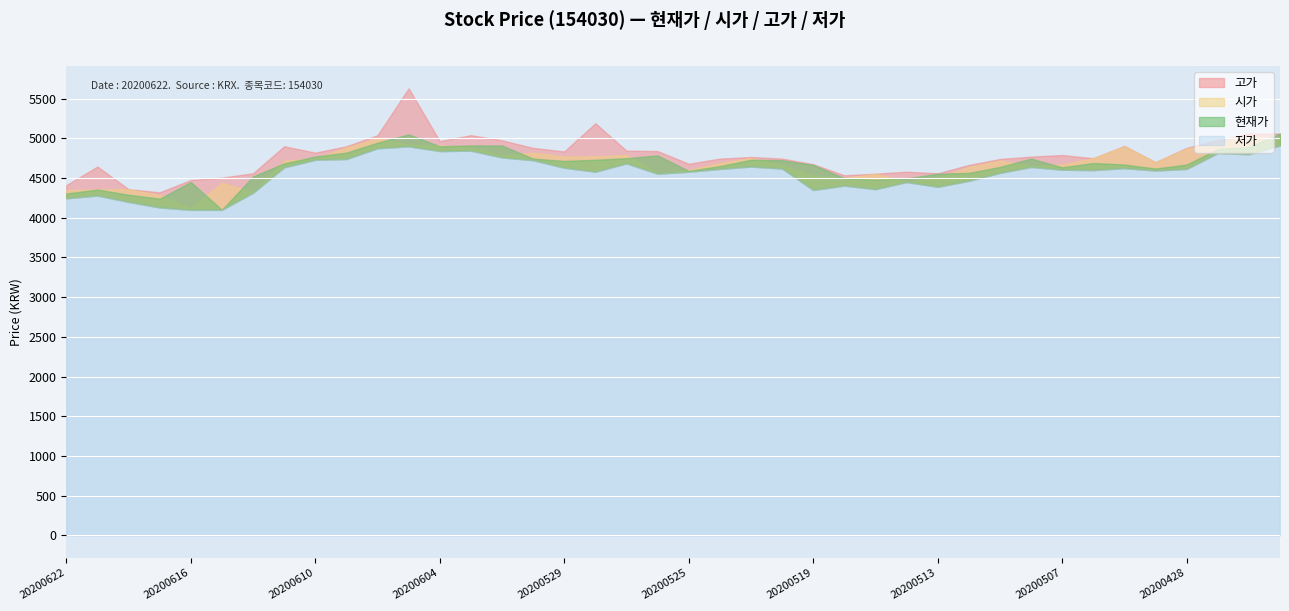

Reading left to right, what are all the values shown in this chart?

현재가: 20200622=4305	20200619=4355	20200618=4290	20200617=4240	20200616=4450	20200615=4100	20200612=4520	20200611=4685	20200610=4770	20200609=4820	20200608=4945	20200605=5050	20200604=4900	20200603=4910	20200602=4910	20200601=4745	20200529=4715	20200528=4730	20200527=4750	20200526=4785	20200525=4590	20200522=4650	20200521=4730	20200520=4725	20200519=4665	20200518=4500	20200515=4480	20200514=4495	20200513=4555	20200512=4565	20200511=4640	20200508=4745	20200507=4635	20200506=4690	20200504=4670	20200429=4620	20200428=4670	20200427=4865	20200424=4890	20200423=5060
시가: 20200622=4350	20200619=4355	20200618=4360	20200617=4285	20200616=4120	20200615=4440	20200612=4320	20200611=4720	20200610=4745	20200609=4885	20200608=5000	20200605=4920	20200604=4910	20200603=4885	20200602=4780	20200601=4820	20200529=4770	20200528=4775	20200527=4790	20200526=4560	20200525=4600	20200522=4690	20200521=4750	20200520=4665	20200519=4525	20200518=4500	20200515=4555	20200514=4450	20200513=4500	20200512=4640	20200511=4720	20200508=4650	20200507=4670	20200506=4750	20200504=4900	20200429=4700	20200428=4870	20200427=4935	20200424=5030	20200423=4990
고가: 20200622=4410	20200619=4645	20200618=4360	20200617=4320	20200616=4475	20200615=4505	20200612=4560	20200611=4900	20200610=4820	20200609=4900	20200608=5040	20200605=5630	20200604=4965	20200603=5040	20200602=4975	20200601=4880	20200529=4835	20200528=5190	20200527=4845	20200526=4840	20200525=4680	20200522=4745	20200521=4765	20200520=4745	20200519=4675	20200518=4535	20200515=4555	20200514=4580	20200513=4560	20200512=4665	20200511=4740	20200508=4770	20200507=4790	20200506=4750	20200504=4905	20200429=4700	20200428=4880	20200427=4980	20200424=5060	20200423=5060
저가: 20200622=4245	20200619=4280	20200618=4200	20200617=4130	20200616=4100	20200615=4100	20200612=4315	20200611=4635	20200610=4730	20200609=4740	20200608=4875	20200605=4900	20200604=4840	20200603=4845	20200602=4760	20200601=4725	20200529=4630	20200528=4580	20200527=4685	20200526=4555	20200525=4580	20200522=4615	20200521=4645	20200520=4620	20200519=4350	20200518=4405	20200515=4360	20200514=4450	20200513=4390	20200512=4465	20200511=4565	20200508=4640	20200507=4605	20200506=4600	20200504=4625	20200429=4595	20200428=4615	20200427=4815	20200424=4800	20200423=4910